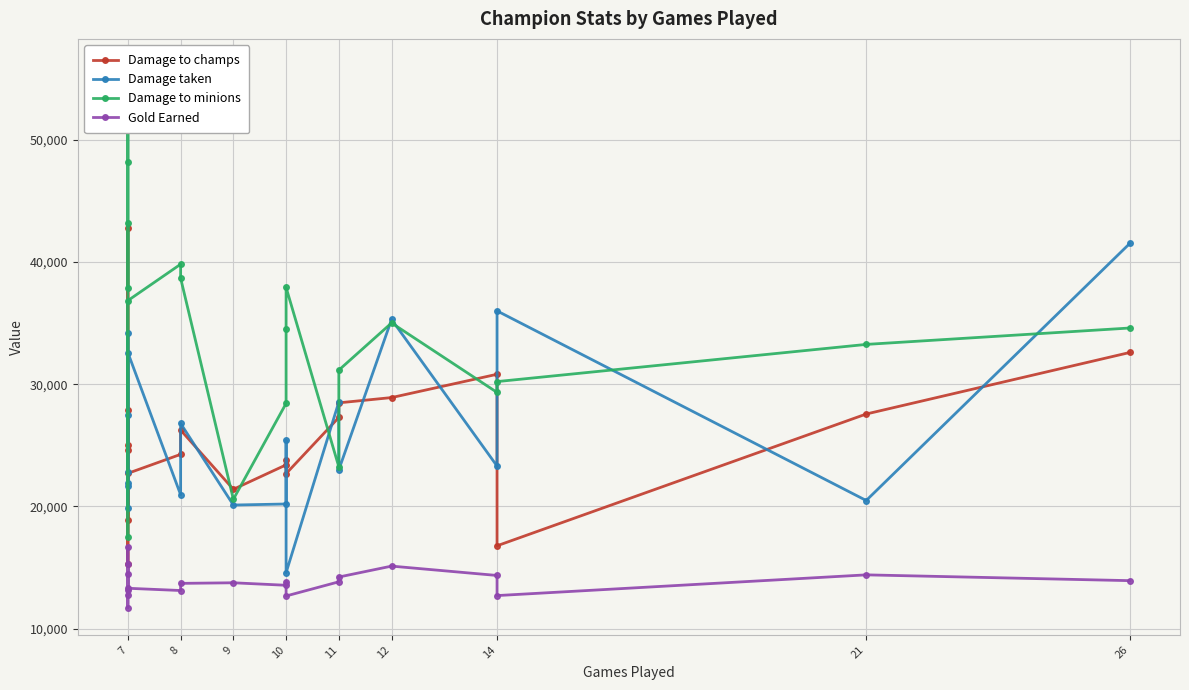

True or false: Gold Earned and Damage to champs cross at least once.

False